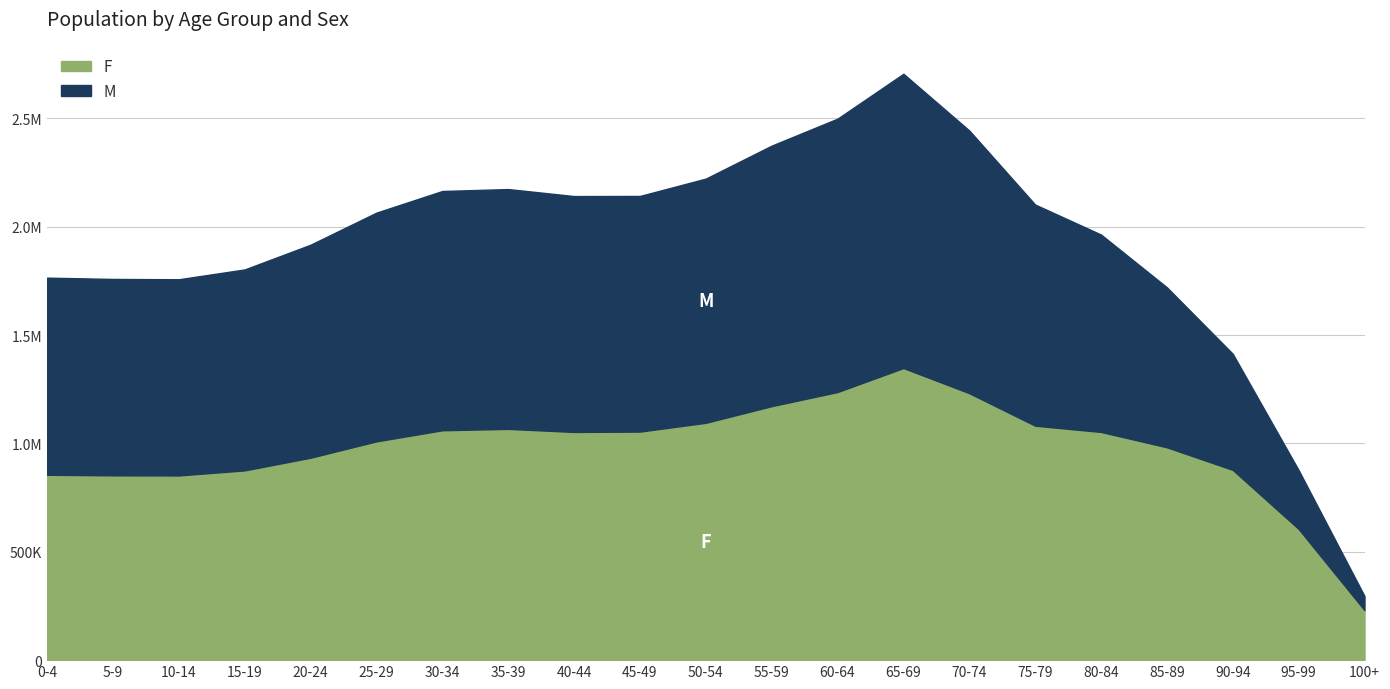

What is the difference between the highest and lowest values at 20-24?

48669